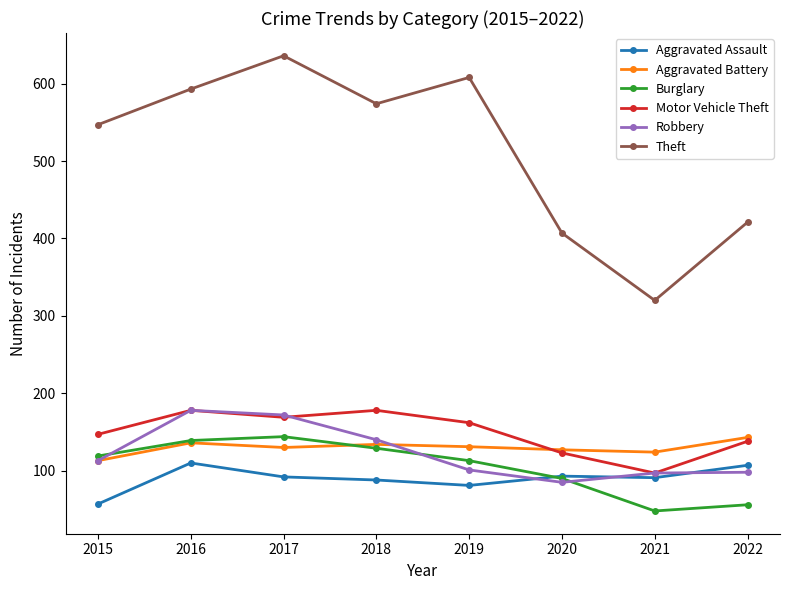

Which series has the largest total across all categories?

Theft